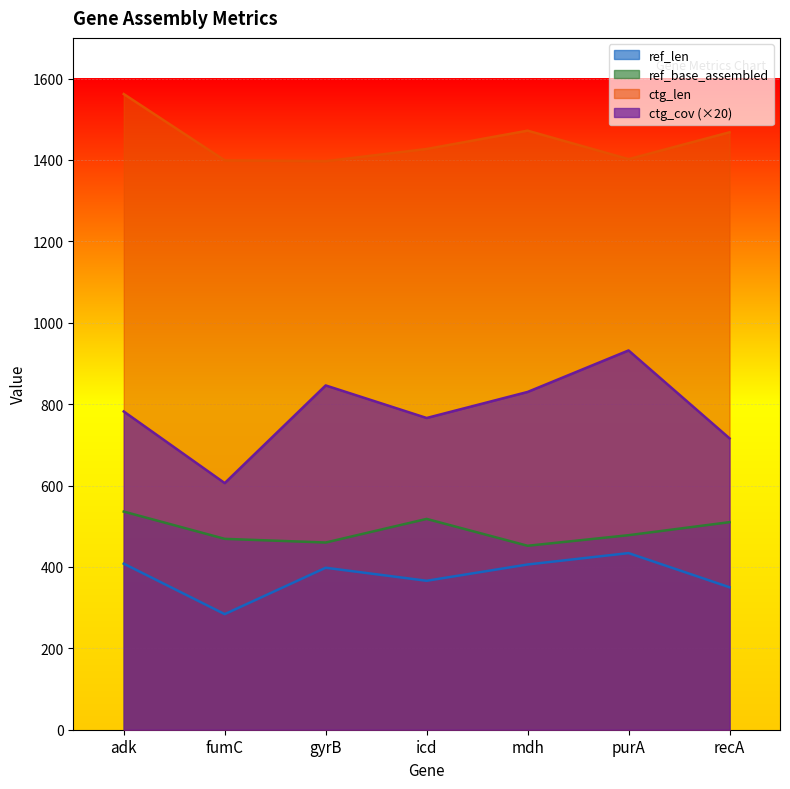

Which series has the largest total across all categories?

ctg_len